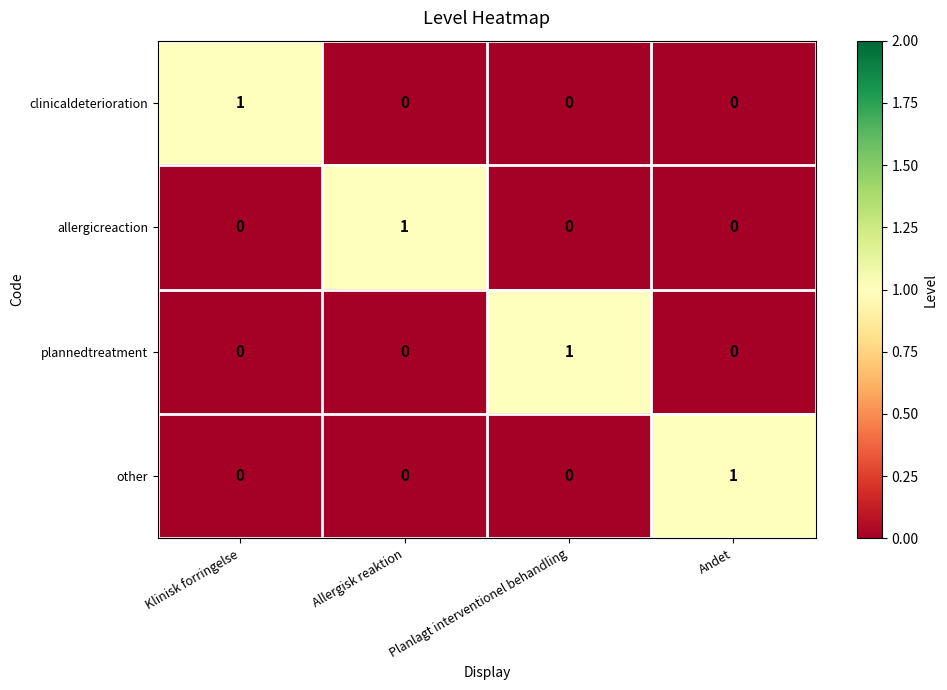

At how many categories does at least one series exceed 0?

4